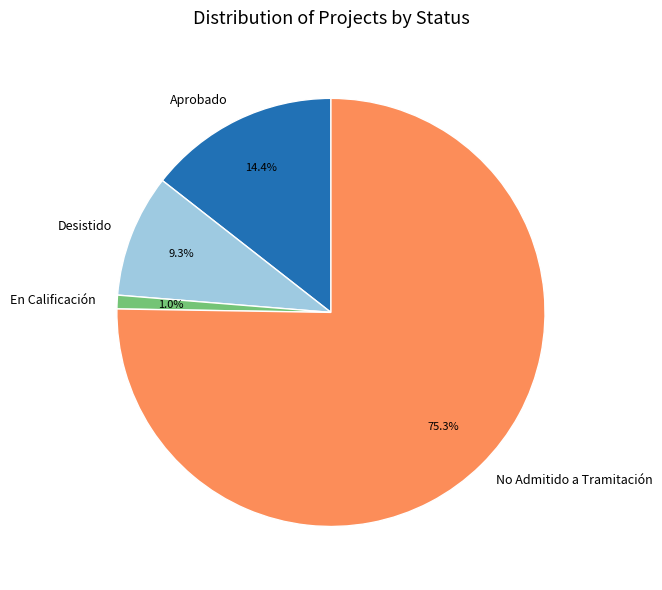

Rank the categories by value from highest to lowest.

No Admitido a Tramitación, Aprobado, Desistido, En Calificación